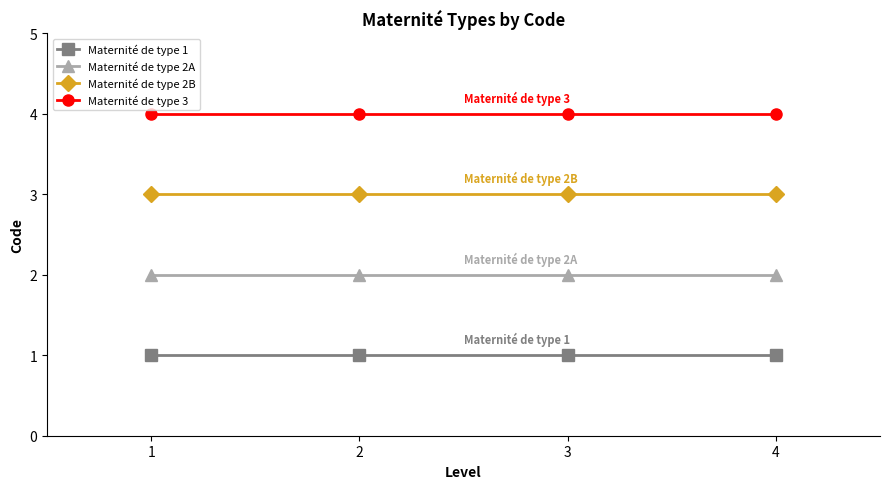

Rank the series at 2 from lowest to highest value.

Maternité de type 1, Maternité de type 2A, Maternité de type 2B, Maternité de type 3